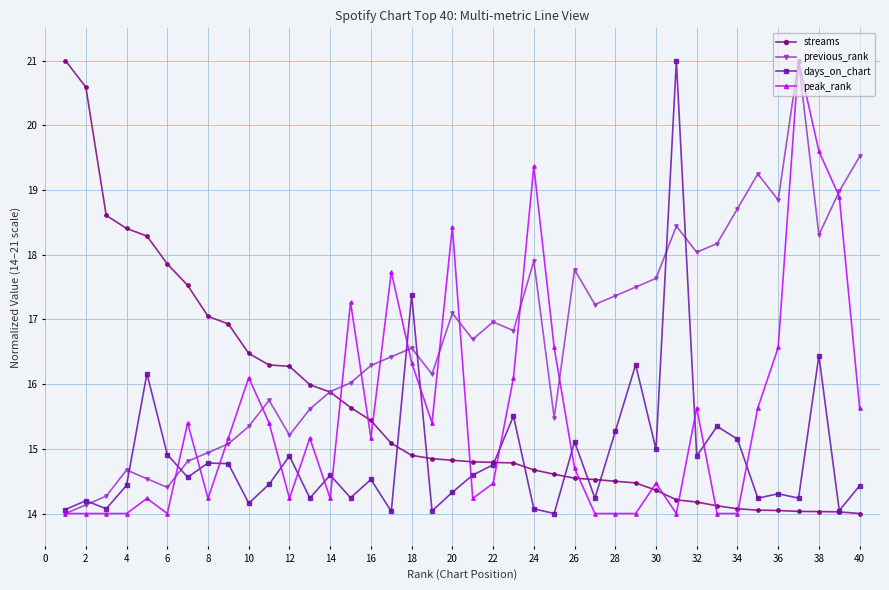

Which series has the largest total across all categories?

previous_rank